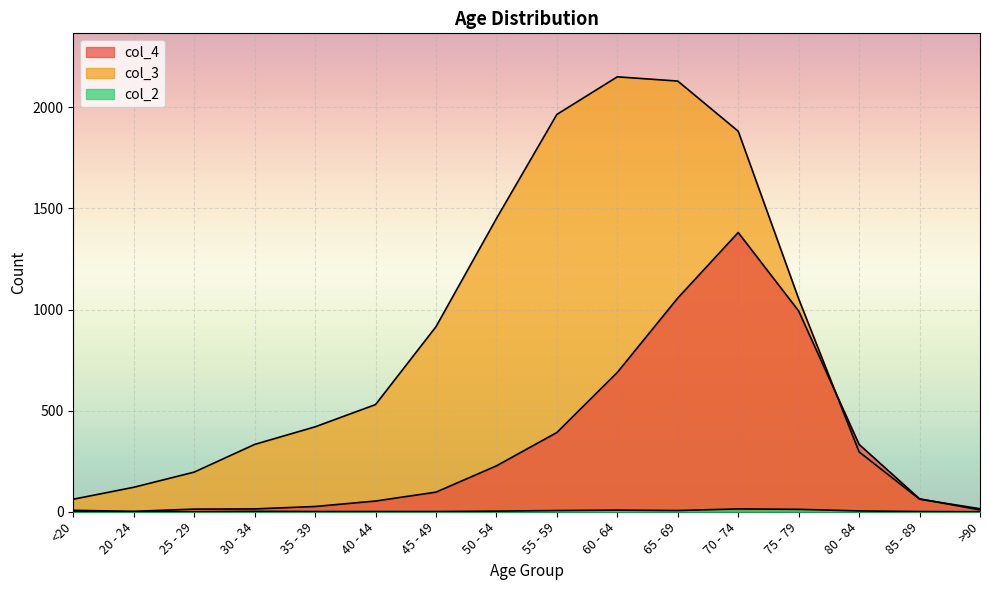

What is the sum of the col_4 values at 20 - 24 and 70 - 74?

1383